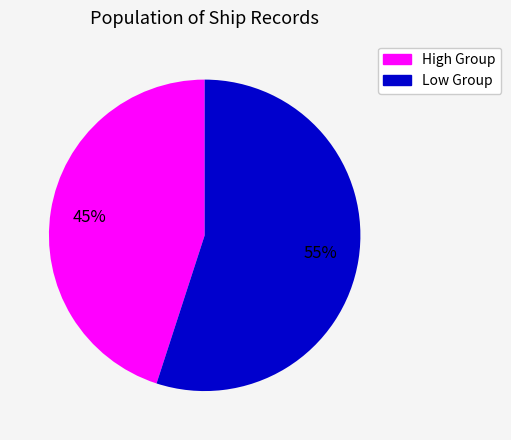

How many segments does this pie chart have?

2